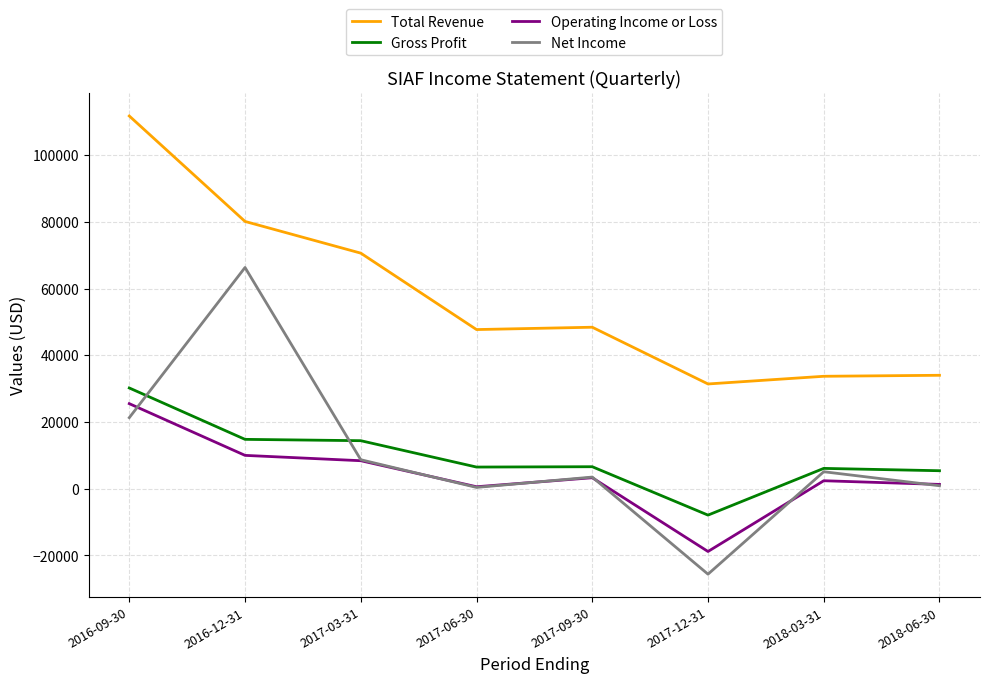

What is the difference between the highest and lowest values at 2017-09-30?

45100